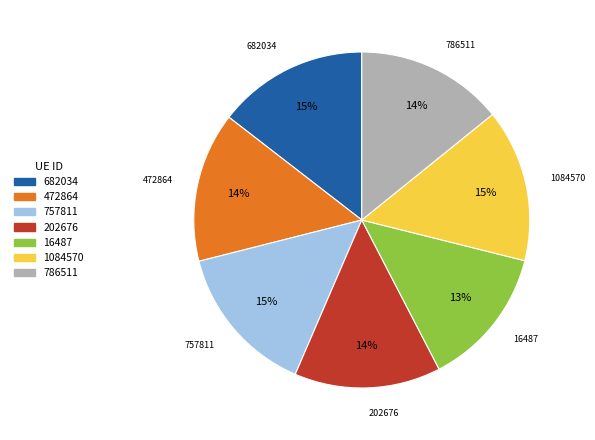

To the nearest percent, what is the average slice percentage?

14%